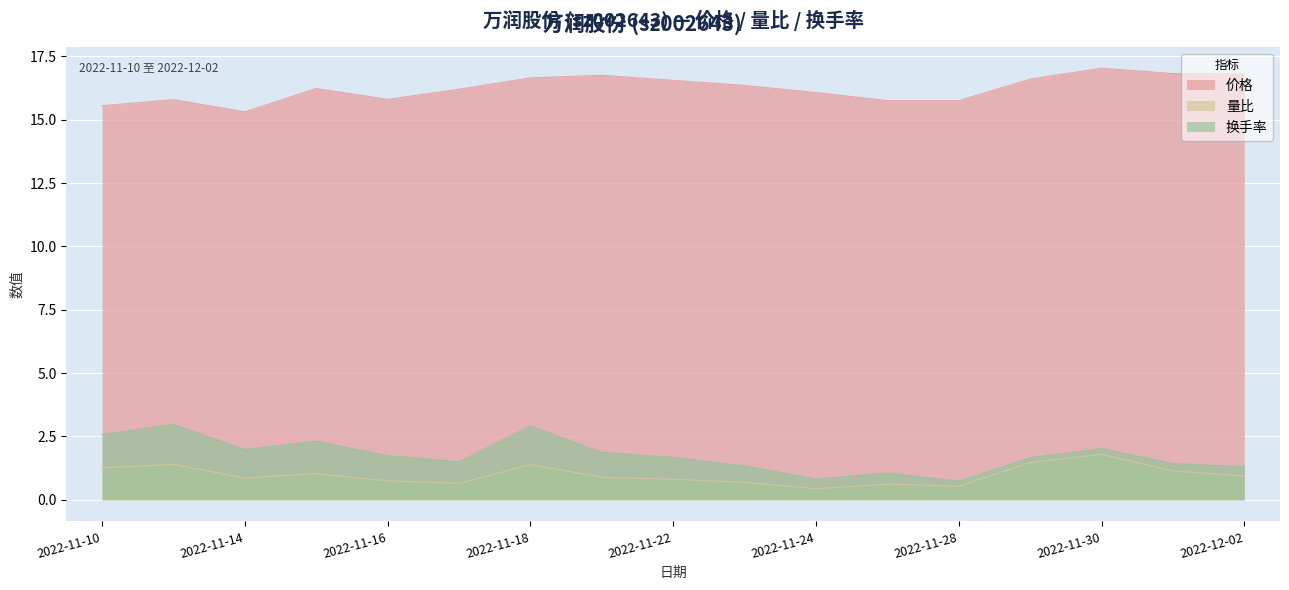

Reading left to right, extract all data points from this chart.

价格: 2022-11-10=15.6	2022-11-11=15.8	2022-11-14=15.3	2022-11-15=16.2	2022-11-16=15.8	2022-11-17=16.2	2022-11-18=16.6	2022-11-21=16.8	2022-11-22=16.6	2022-11-23=16.4	2022-11-24=16.1	2022-11-25=15.8	2022-11-28=15.8	2022-11-29=16.6	2022-11-30=17.0	2022-12-01=16.8	2022-12-02=16.8
量比: 2022-11-10=1.3	2022-11-11=1.4	2022-11-14=0.9	2022-11-15=1.0	2022-11-16=0.8	2022-11-17=0.7	2022-11-18=1.4	2022-11-21=0.9	2022-11-22=0.8	2022-11-23=0.7	2022-11-24=0.4	2022-11-25=0.6	2022-11-28=0.5	2022-11-29=1.5	2022-11-30=1.8	2022-12-01=1.1	2022-12-02=0.9
换手率: 2022-11-10=2.6	2022-11-11=3.0	2022-11-14=2.0	2022-11-15=2.3	2022-11-16=1.7	2022-11-17=1.5	2022-11-18=2.9	2022-11-21=1.9	2022-11-22=1.7	2022-11-23=1.3	2022-11-24=0.8	2022-11-25=1.1	2022-11-28=0.7	2022-11-29=1.7	2022-11-30=2.0	2022-12-01=1.4	2022-12-02=1.3